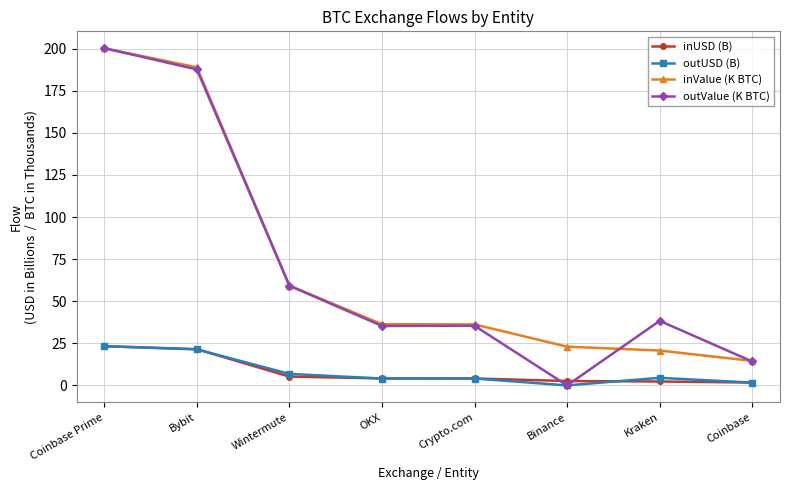

What is the difference between the inUSD (B) values at Coinbase Prime and Coinbase?

21.6